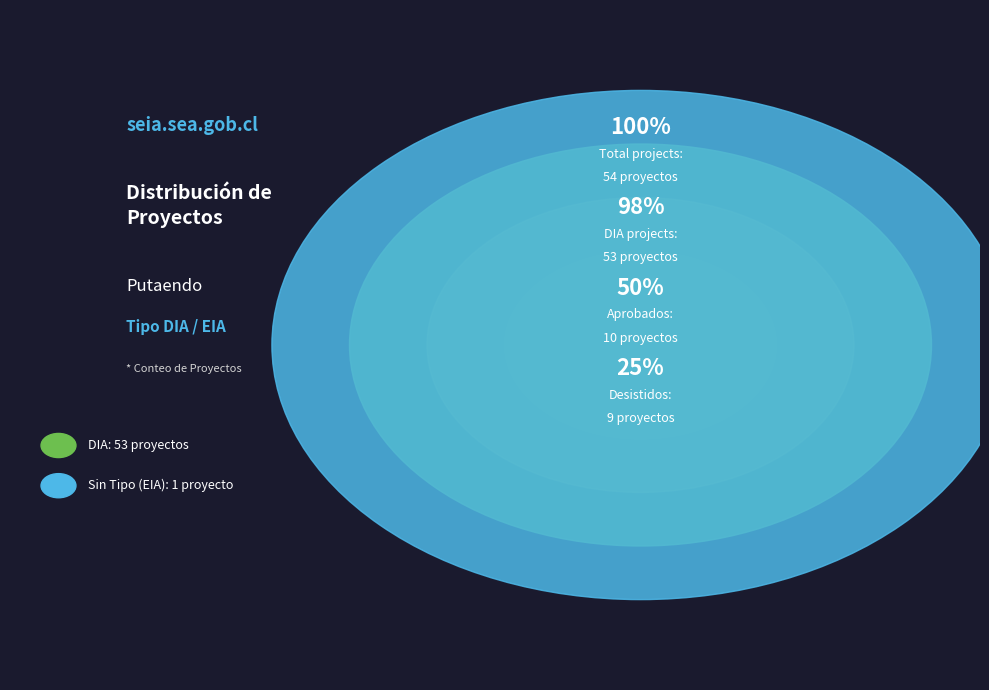

What portion of the pie excludes EIA?

98.1%